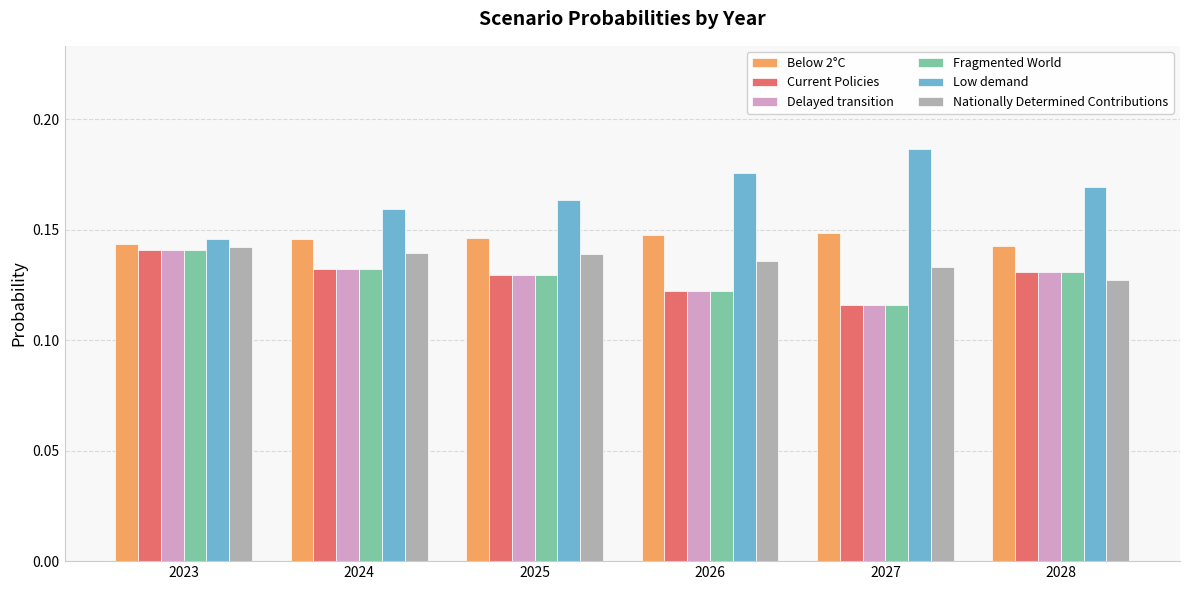

How many groups of bars are there?

6